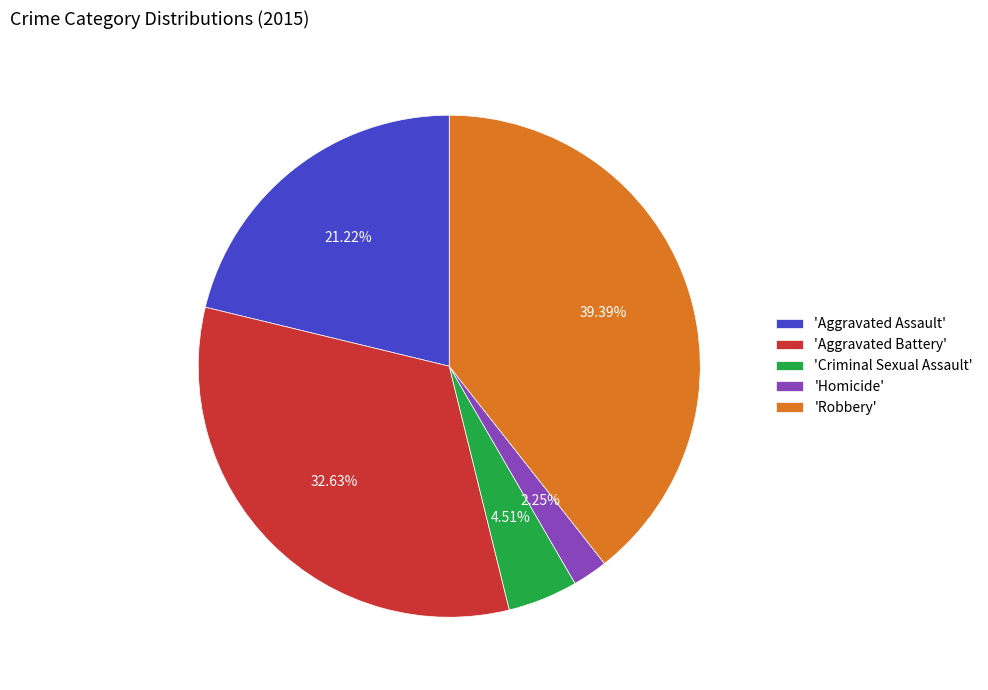

Which slice is the largest?

'Robbery'